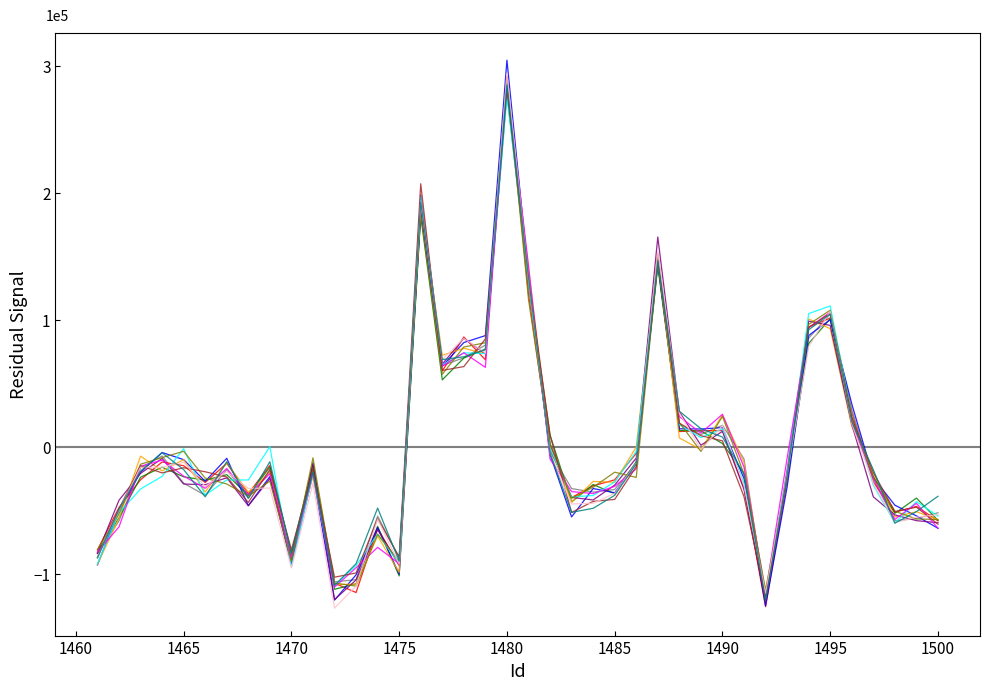

What is the minimum value shown in the chart?

-1.3